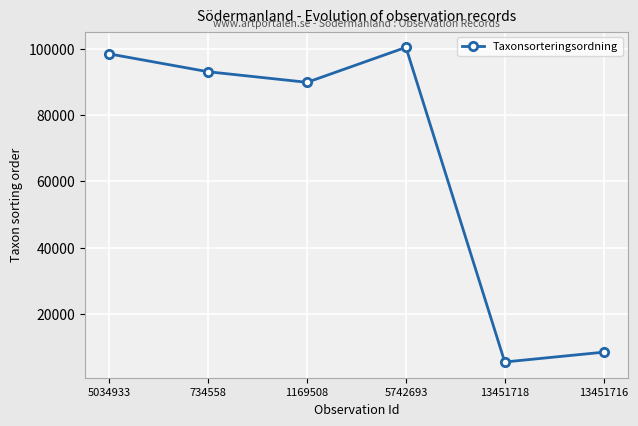

Read the value at 734558.

93131